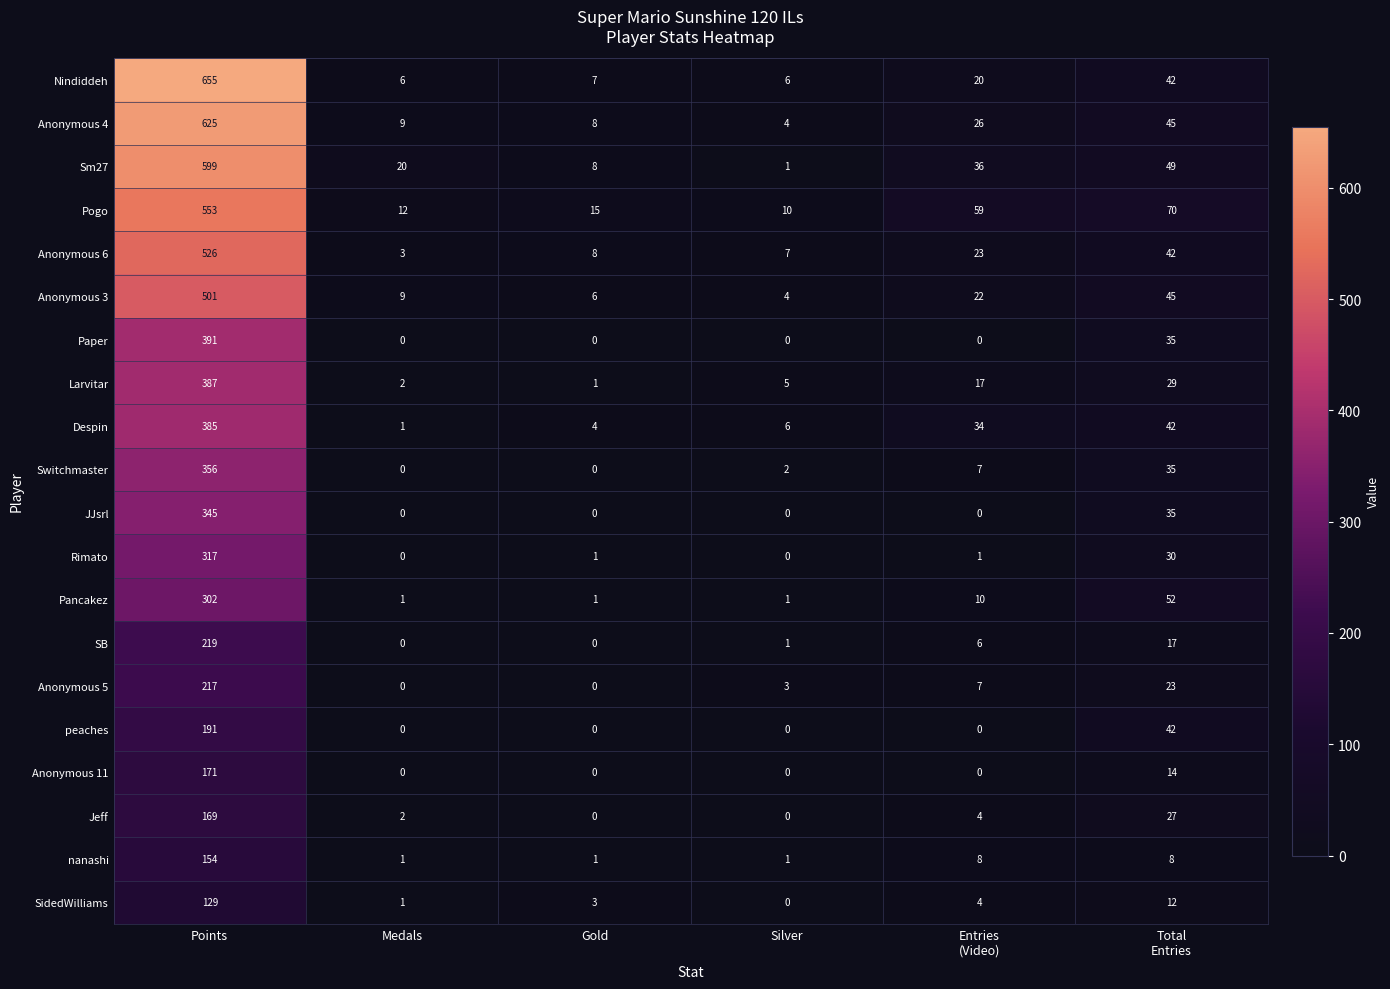

Count the number of categories in the chart.

6